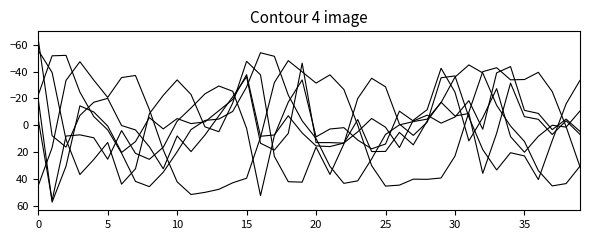

Is this an area chart (filled region under the line)?

No